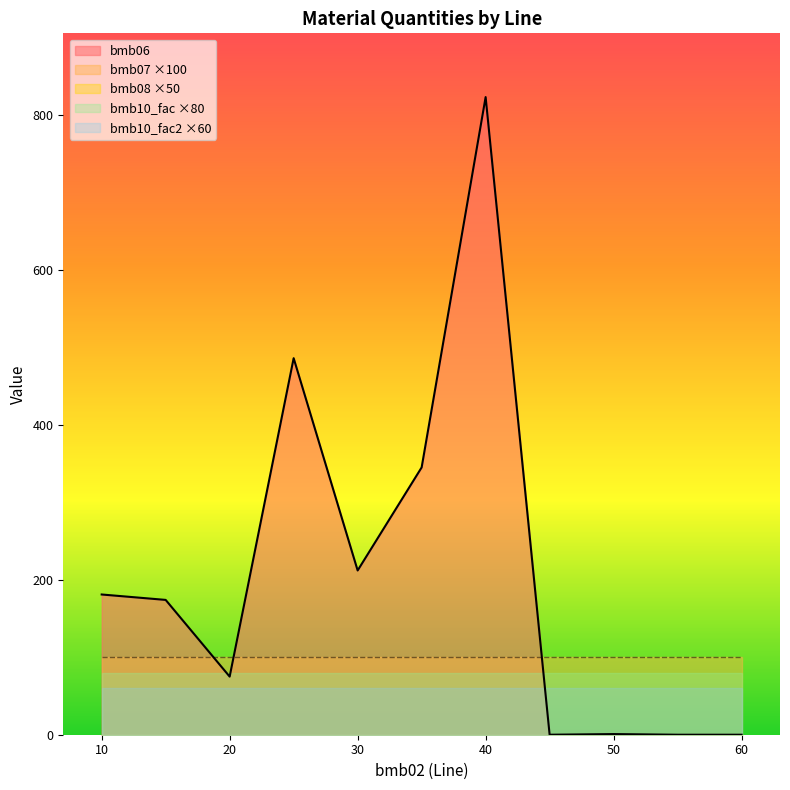

What is the minimum value for bmb10_fac2?

1.0